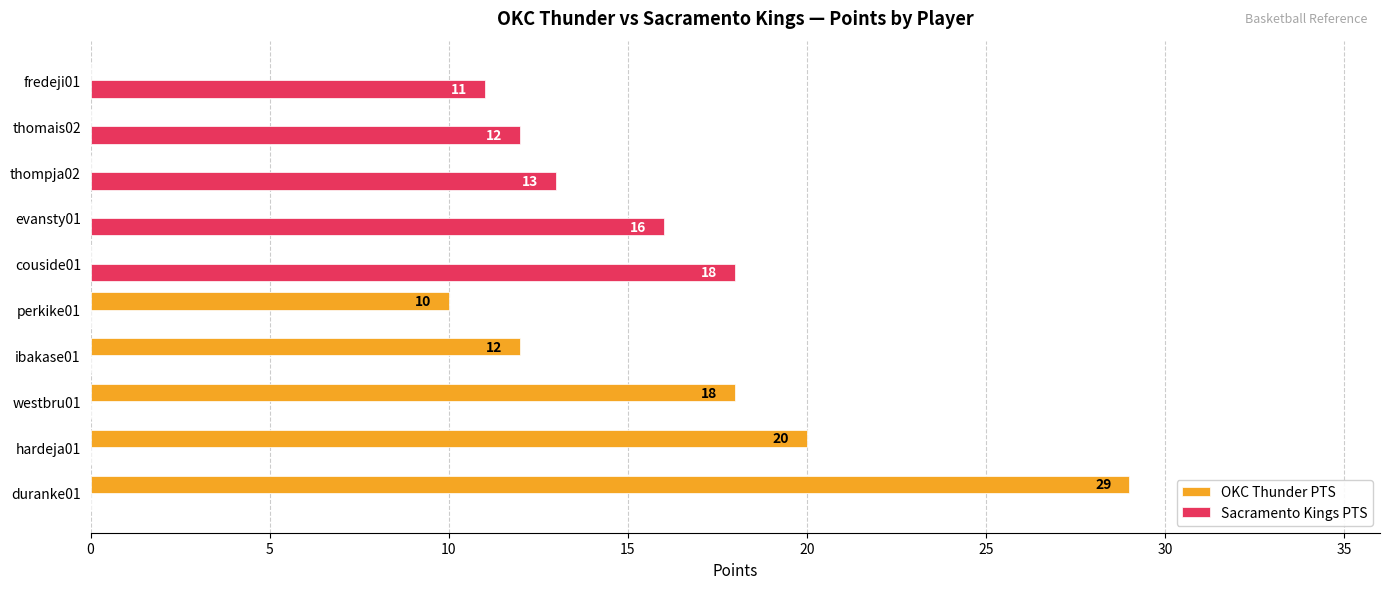

Between evansty01 and thompja02, which series saw the biggest shift?

Sacramento Kings PTS